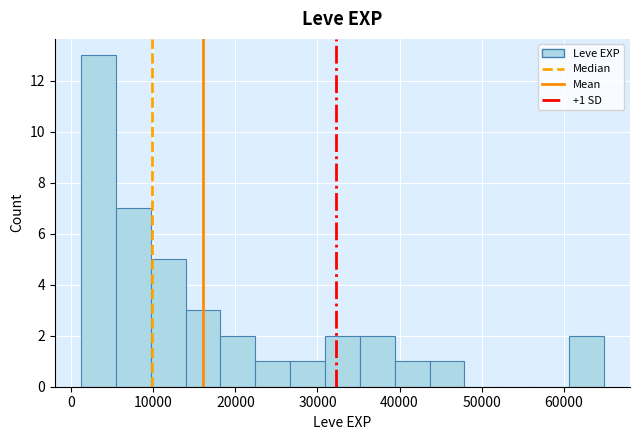

Which range on the x-axis has the tallest bar?

1000 to 5000